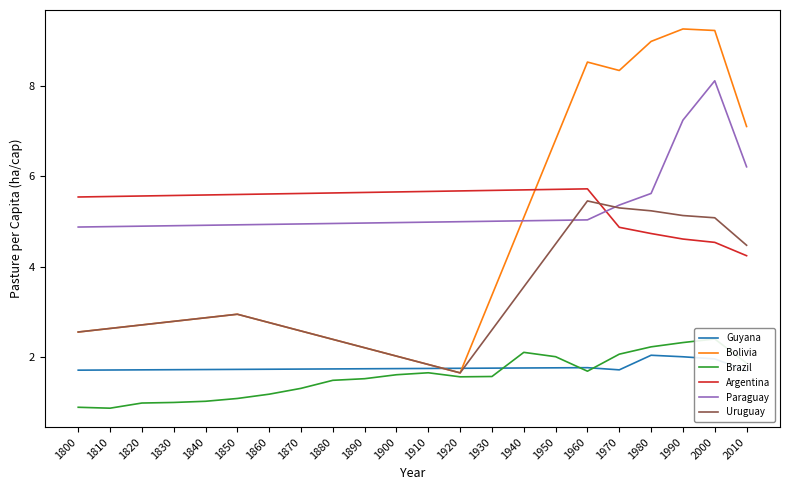

How many interior local peaks does the Guyana series have?

2